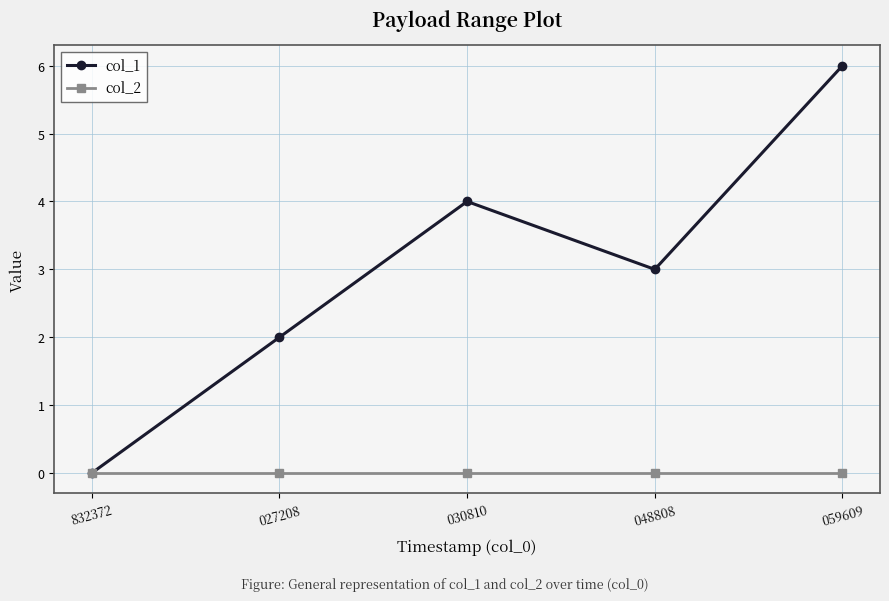

The col_2 series shows 0 at 059609. True or false?

True